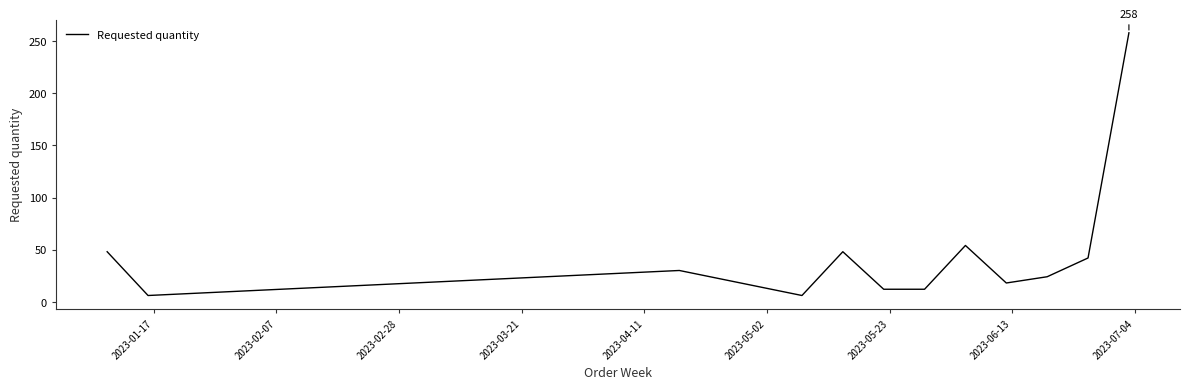

What is the difference between the maximum and minimum values?

252